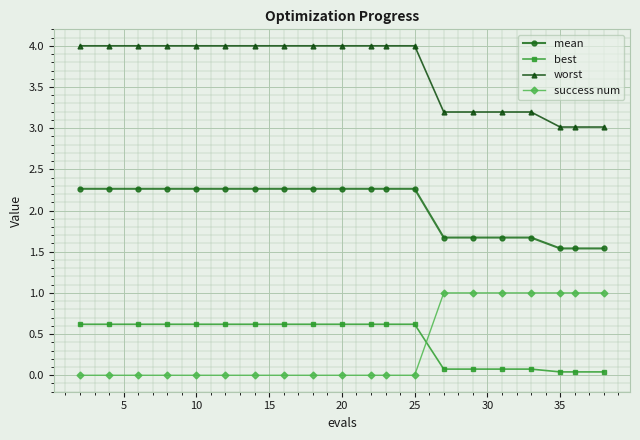

What is the maximum value for best?

0.6